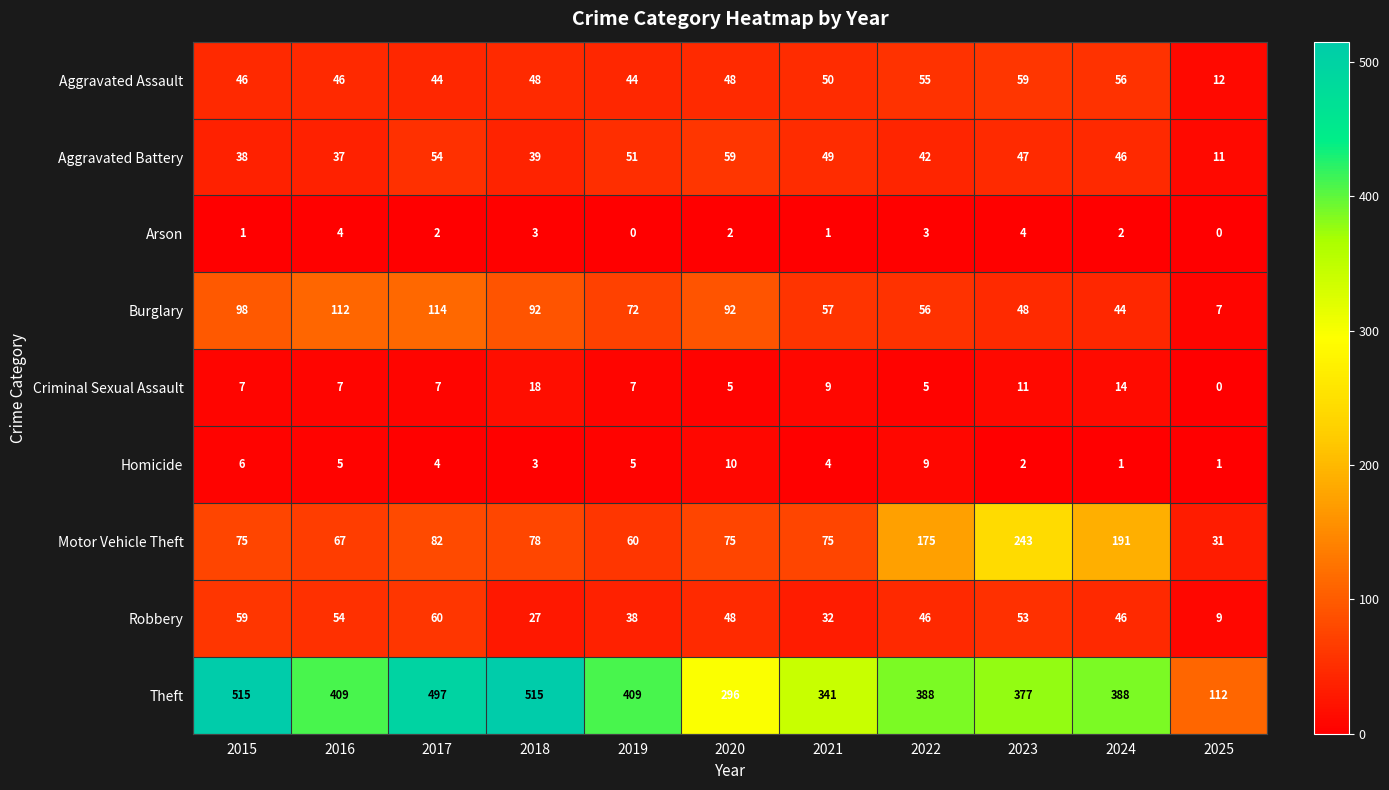

How many series are shown in this chart?

9